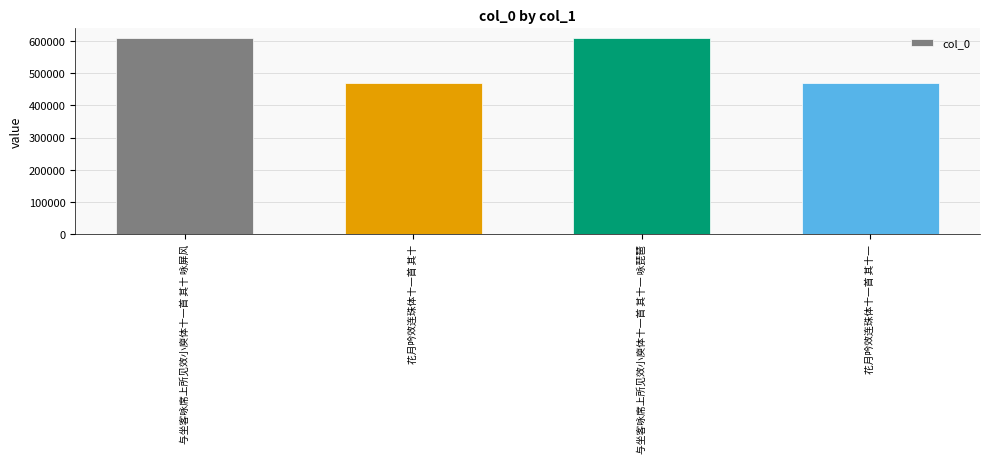

What is the sum of all values?

2154428